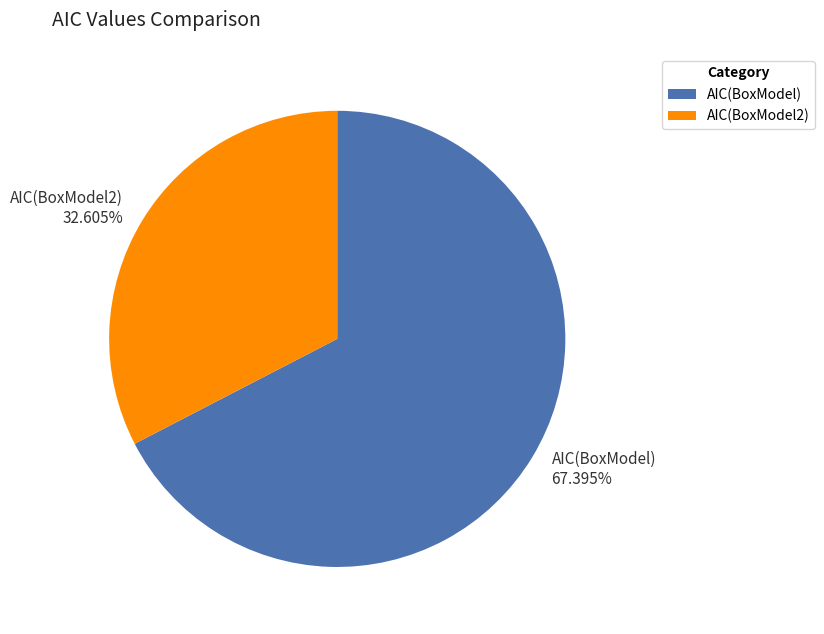

What percentage is the AIC(BoxModel) slice, to the nearest percent?

67%